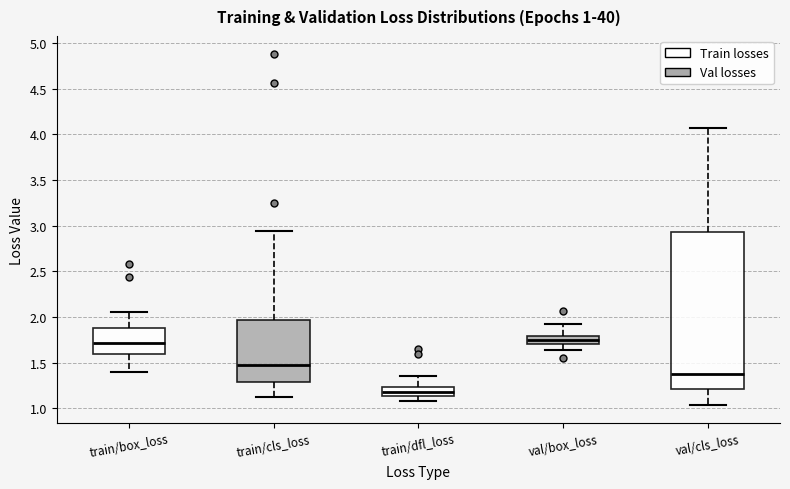

Comparing the boxes themselves (not the whiskers), which one is the tallest?

val/cls_loss